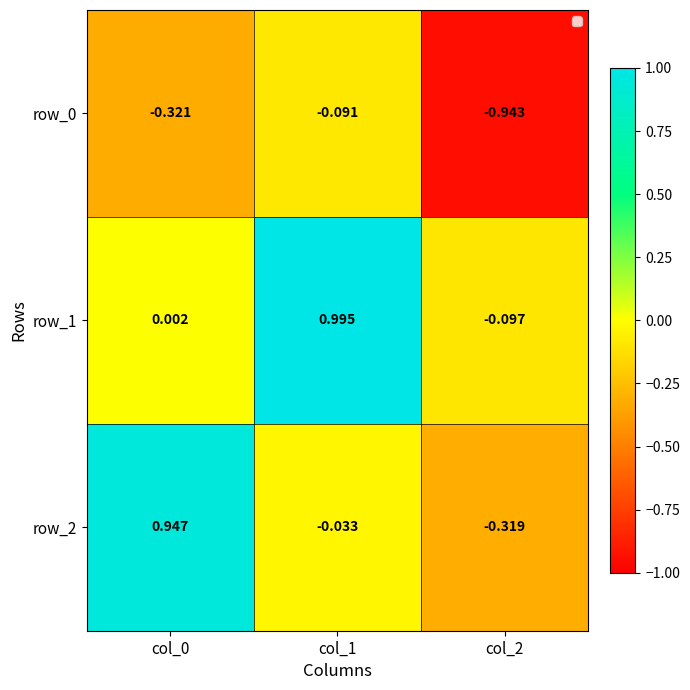

How many categories are shown in the chart?

3